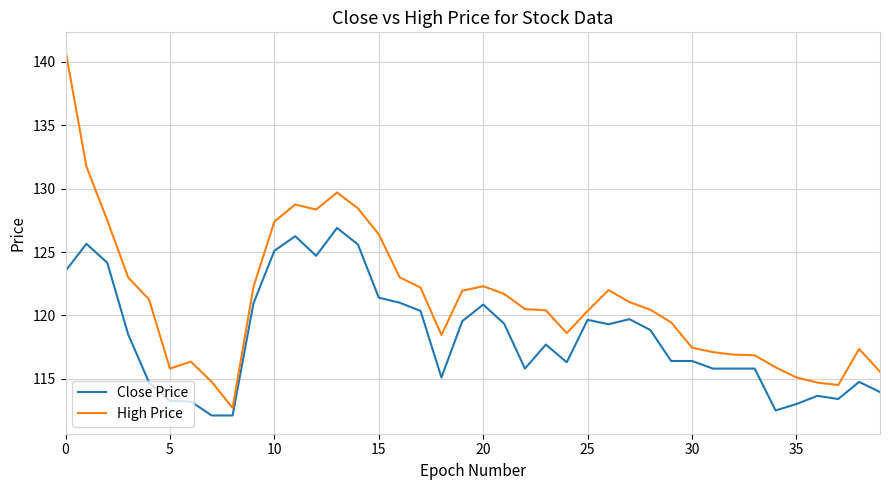

What is the average value of the Close Price series?

118.3